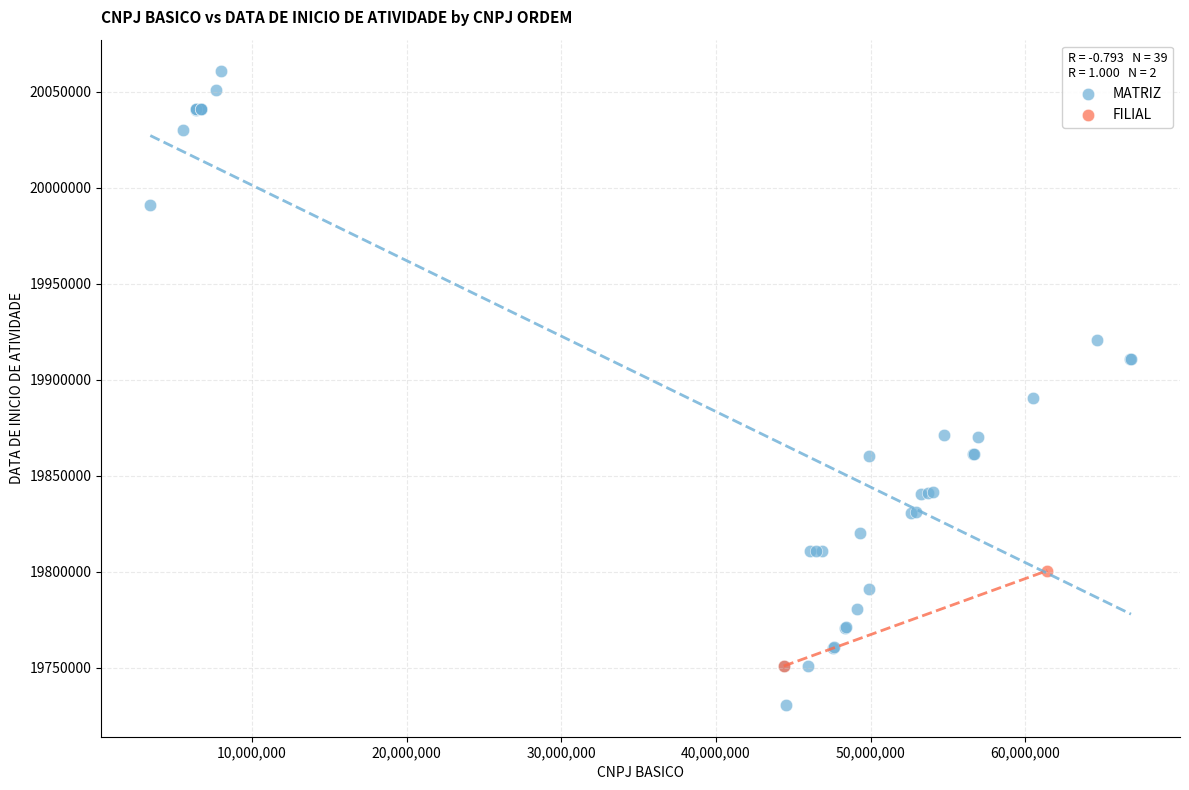

What are all the series names shown in the legend?

MATRIZ, FILIAL